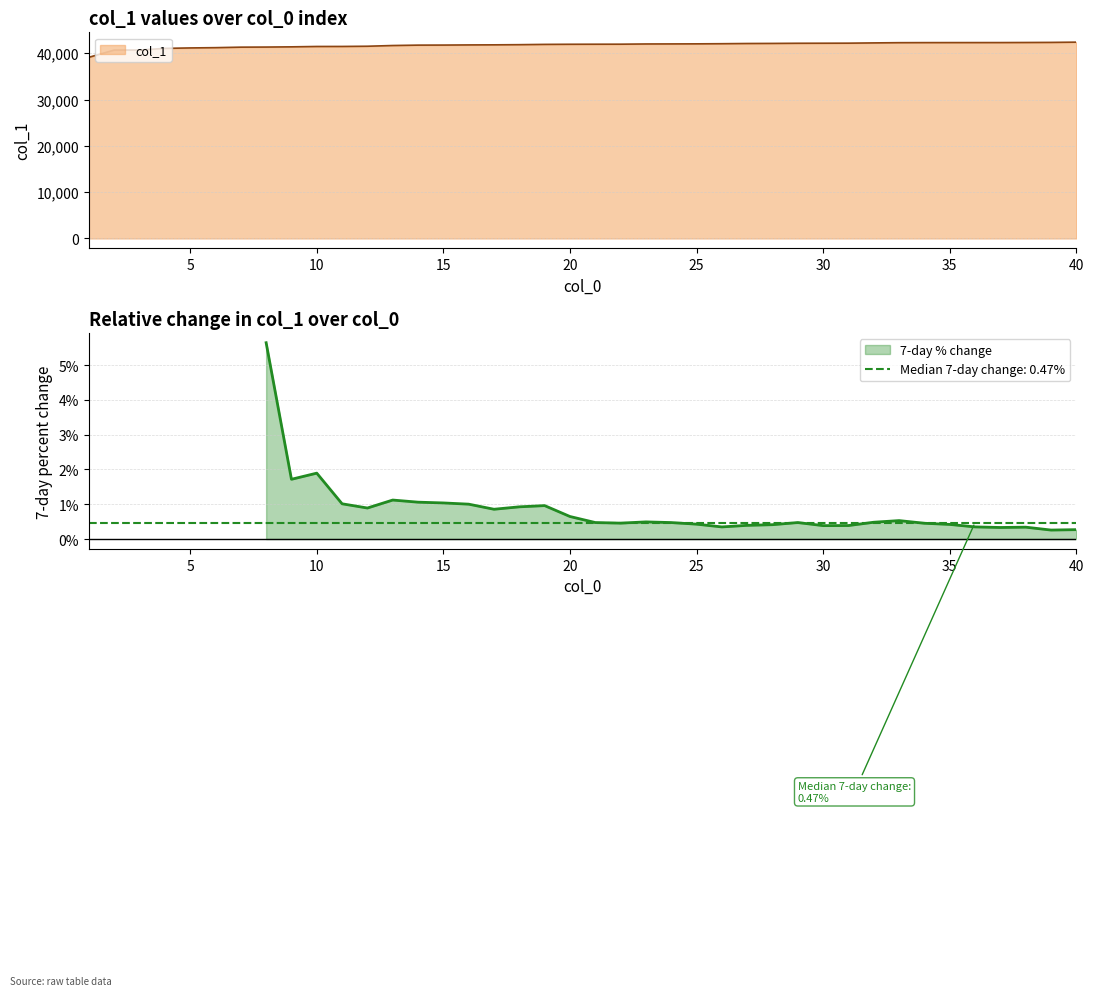

Count the number of categories in the chart.

40